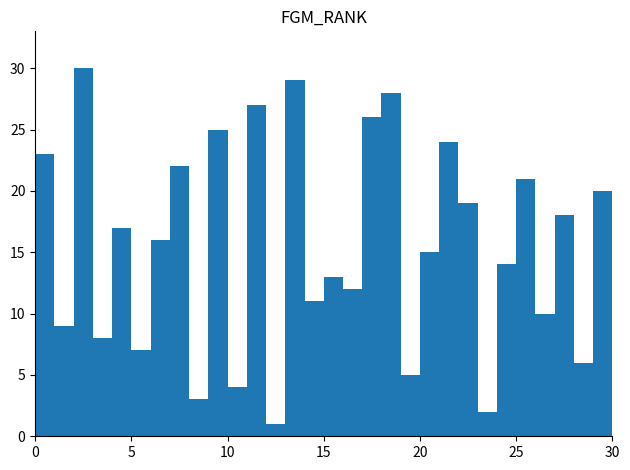

Reading left to right, what are all the values shown in this chart?

23	9	30	8	17	7	16	22	3	25	4	27	1	29	11	13	12	26	28	5	15	24	19	2	14	21	10	18	6	20